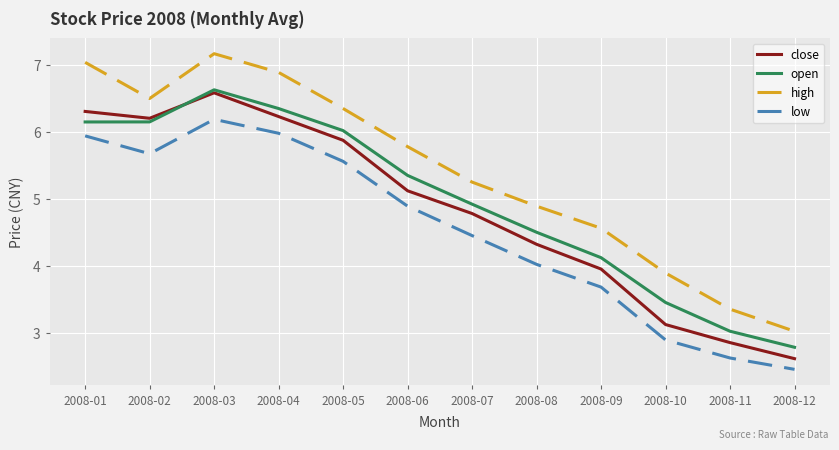

True or false: high has a value of 5.2 at 2008-07.

True